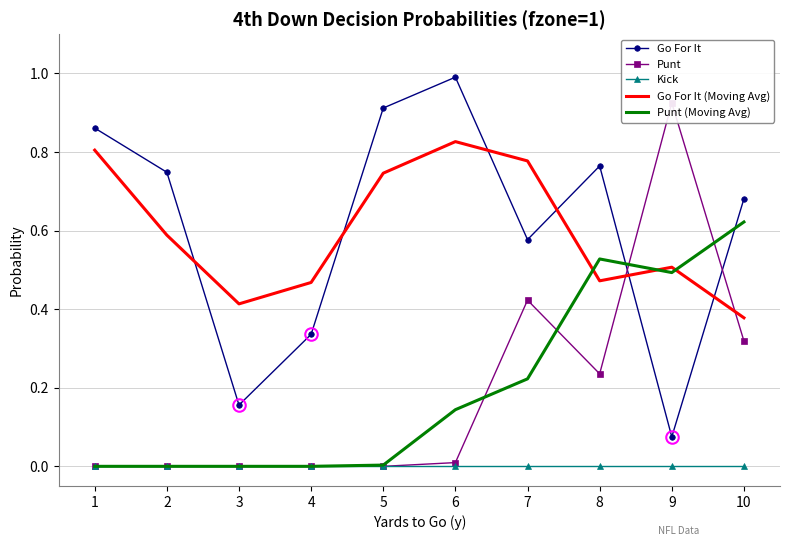

After their last crossing, which series has the higher values: Punt or Go For It?

Go For It